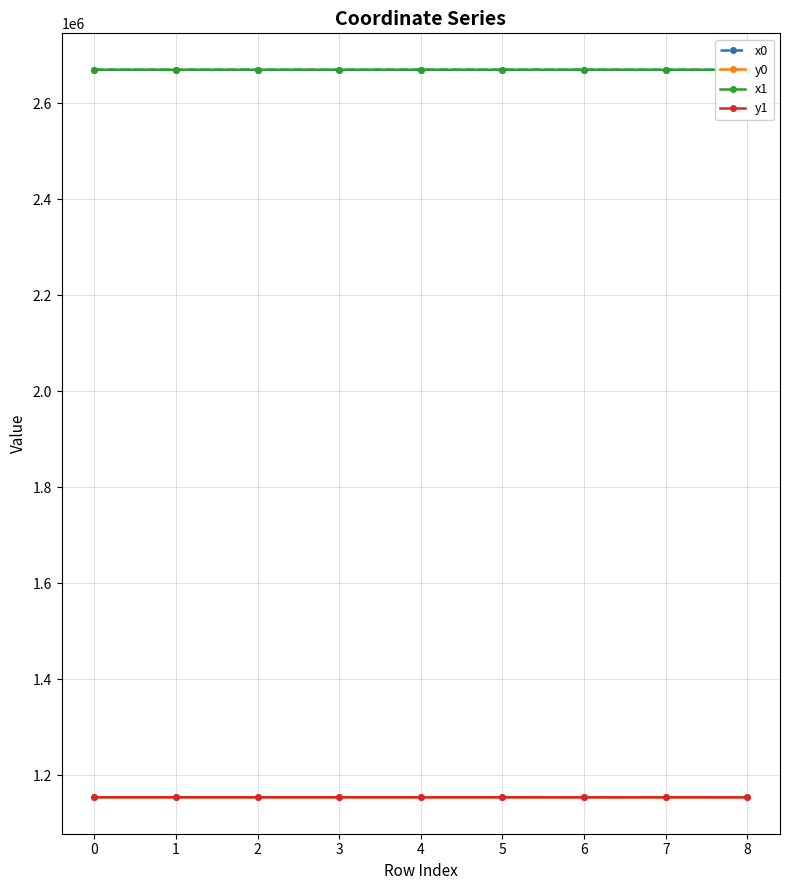

What is the spread (max minus min) of values at 4?

1516246.6